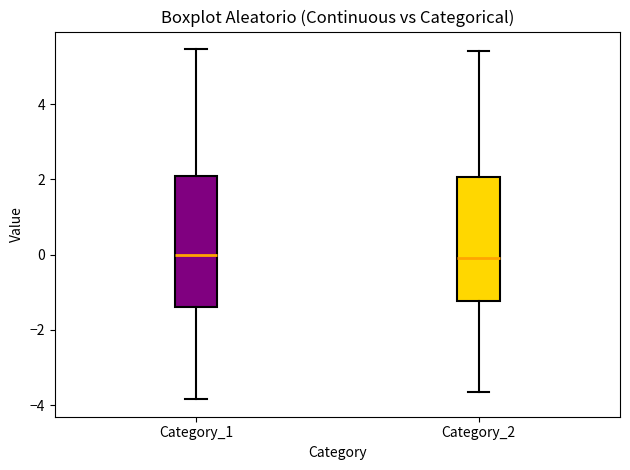

Reading left to right, read every box against the y-axis: the position of its median line, the range the box covers, and the ends of its whiskers. The values are not printed on the chart, so give them approximately, as read against the axis.

Category_1: median 0.0, box -1.4 to 2.0, whiskers -3.8 to 5.4
Category_2: median 0.0, box -1.2 to 2.0, whiskers -3.6 to 5.4